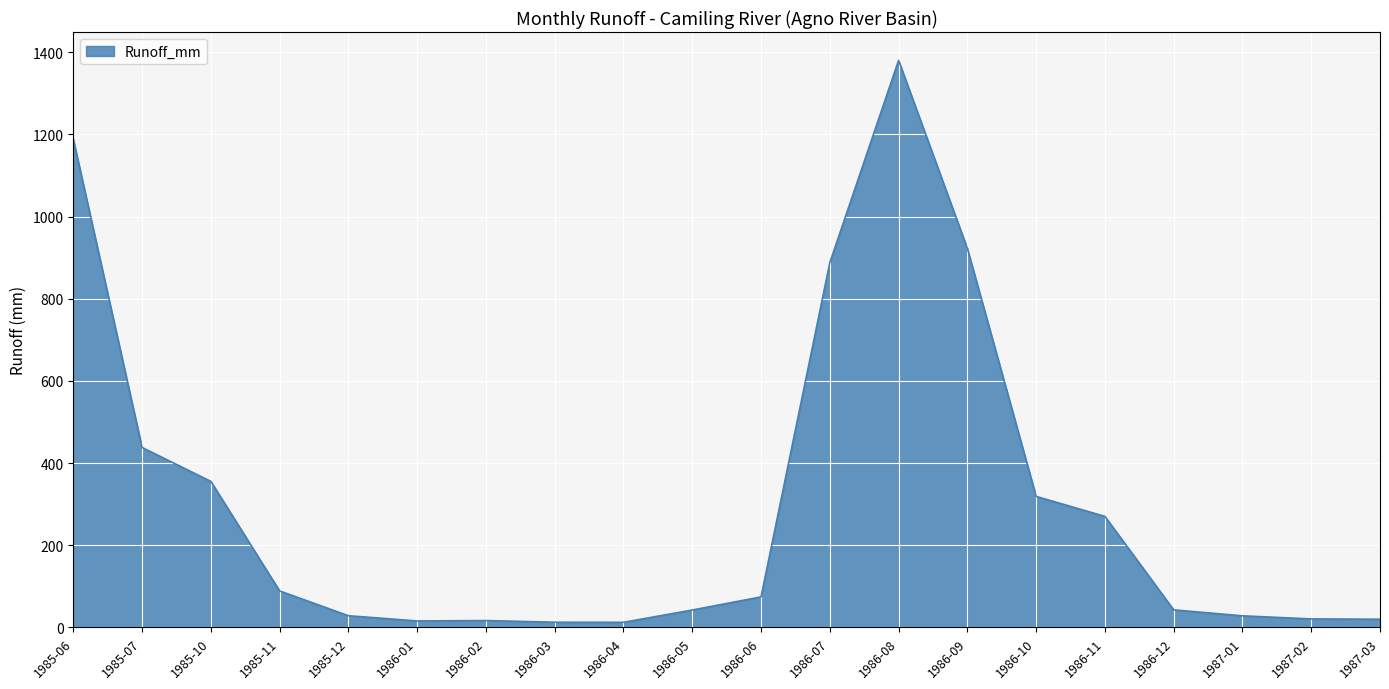

Where does the data first go above 74?

1985-06